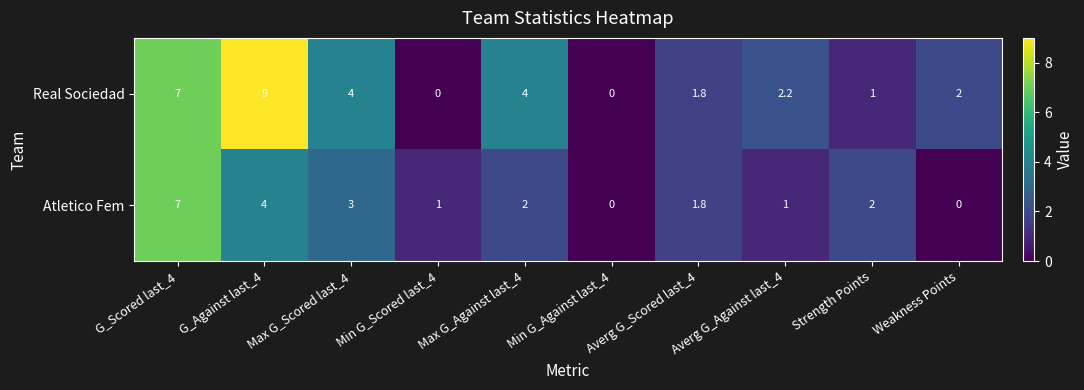

Is the value of Real Sociedad at G_Scored last_4 greater than the value of Atletico Fem at Min G_Scored last_4?

Yes